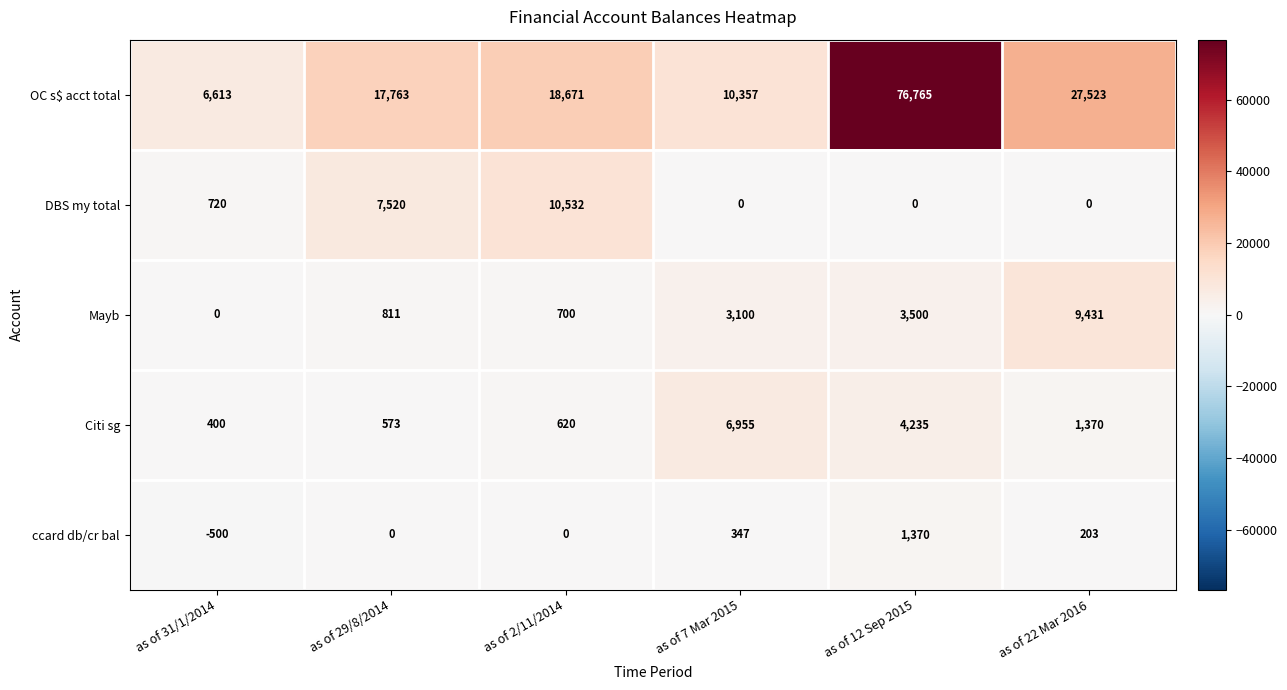

What is the total value across all series at as of 12 Sep 2015?

85870